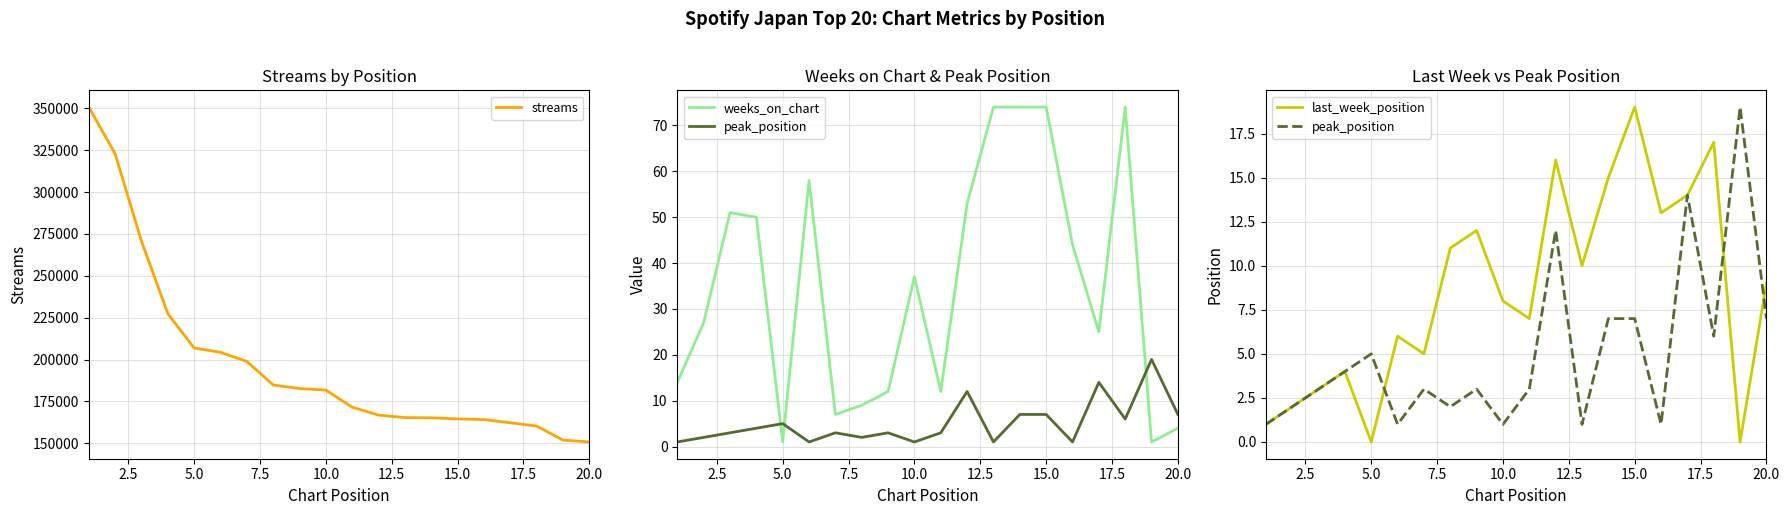

Is this an area chart (filled region under the line)?

No